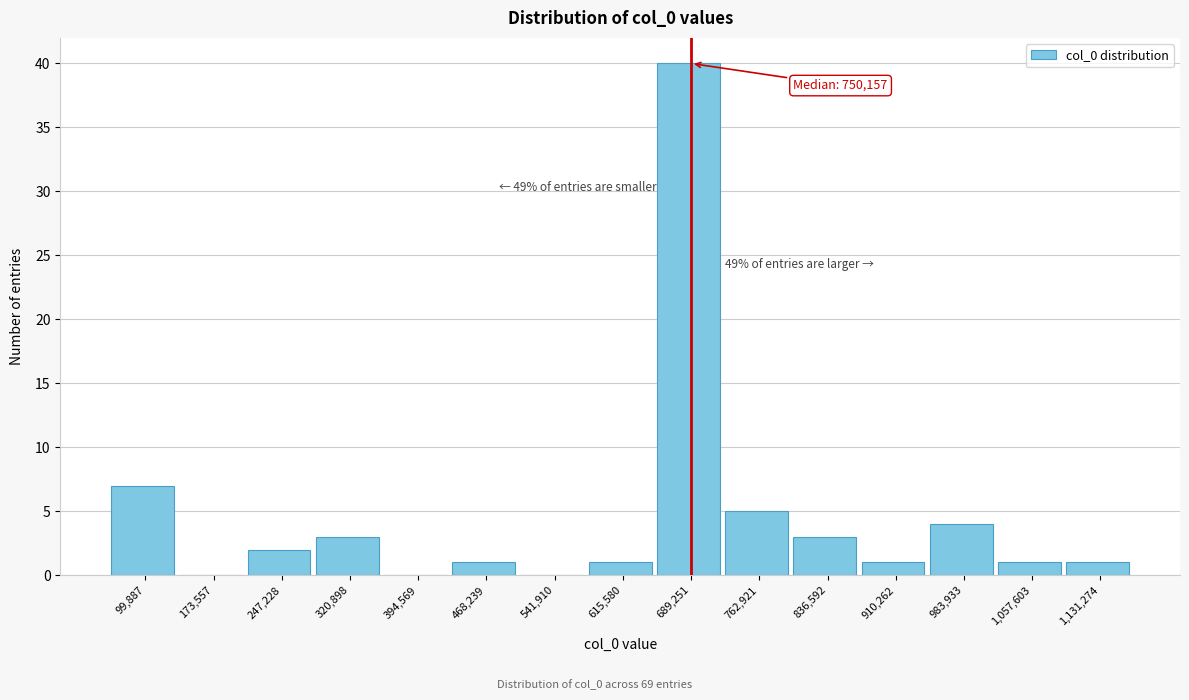

Reading left to right, what are all the values shown in this chart?

99,887=7	173,557=0	247,228=2	320,898=3	394,569=0	468,239=1	541,910=0	615,580=1	689,251=40	762,921=5	836,592=3	910,262=1	983,933=4	1,057,603=1	1,131,274=1